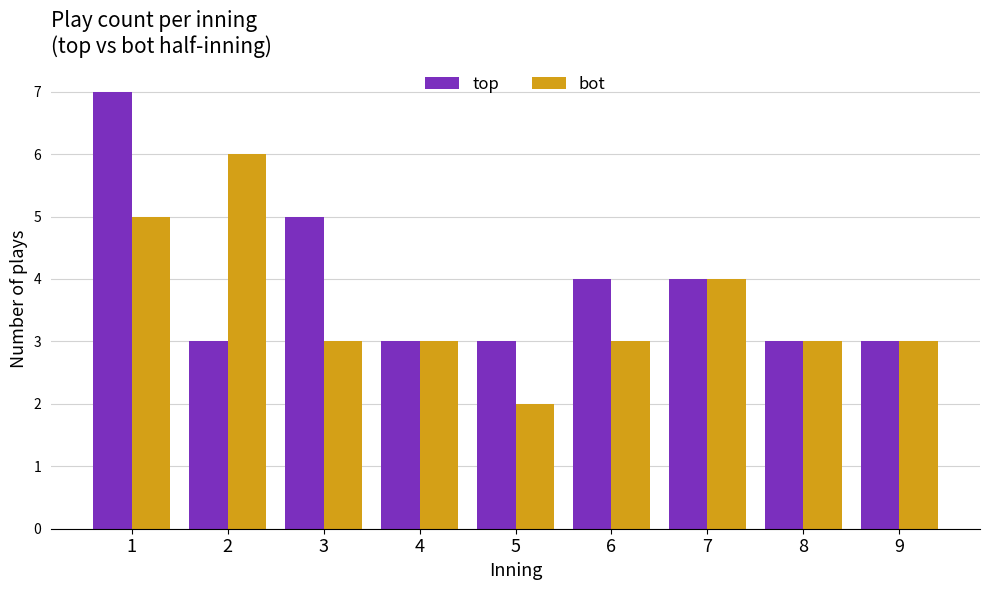

Read the bot value at 2.

6